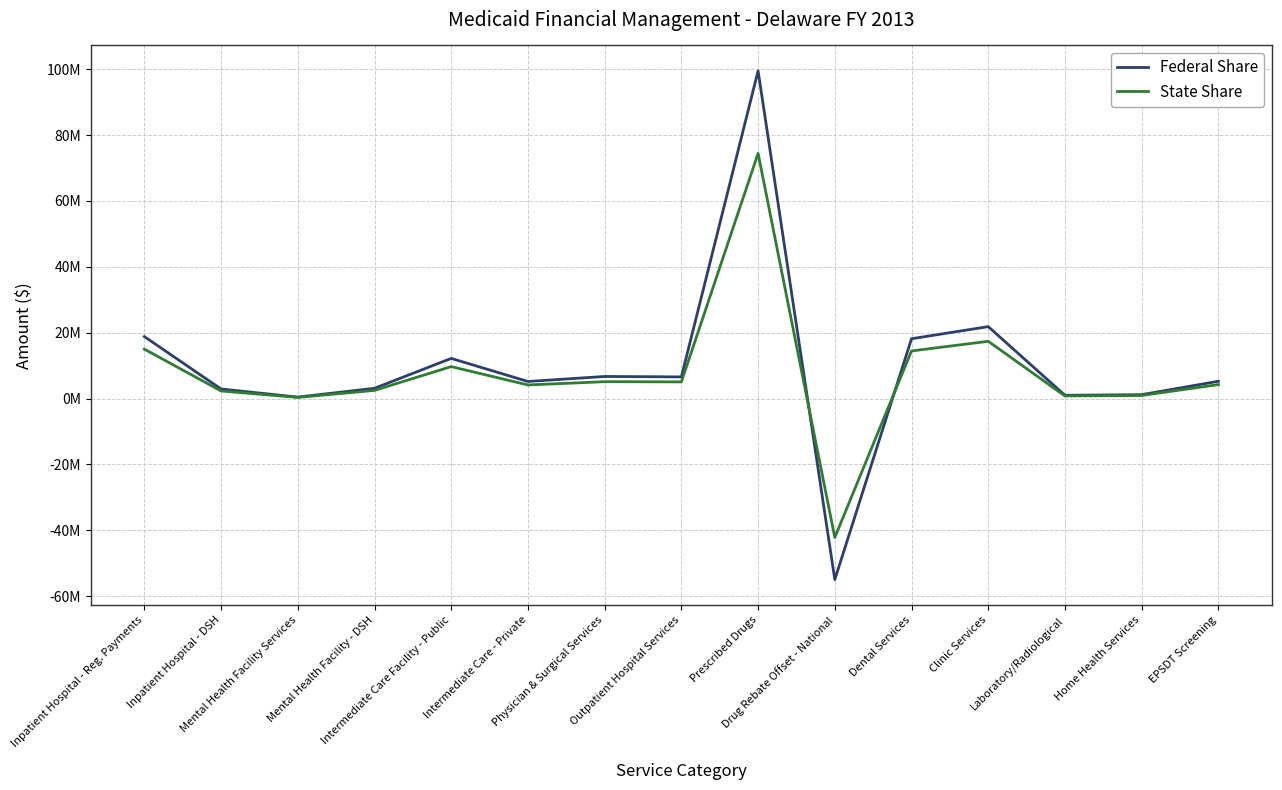

Reading left to right, extract all data points from this chart.

Federal Share: 18828075	2917934	462499	3135994	12207048	5198846	6722041	6598241	99491524	-54942683	18172952	21858668	1014183	1197968	5265908
State Share: 15019955	2323550	368291	2497191	9720468	4139840	5142970	5077132	74461532	-42162661	14471113	17401029	807326	953940	4255968